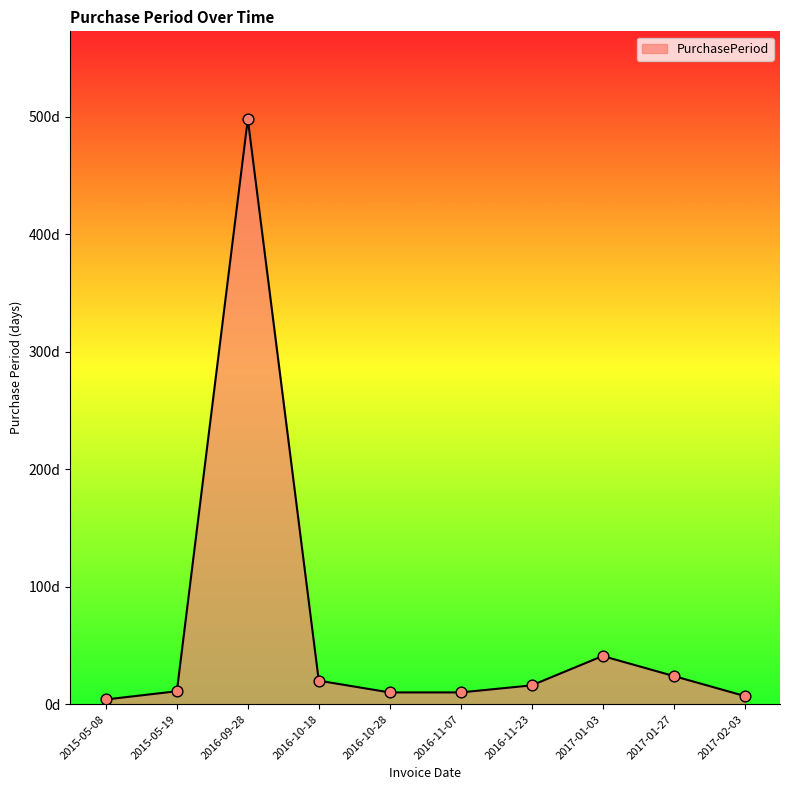

What is the change in value from 2015-05-19 to 2017-02-03?

-4